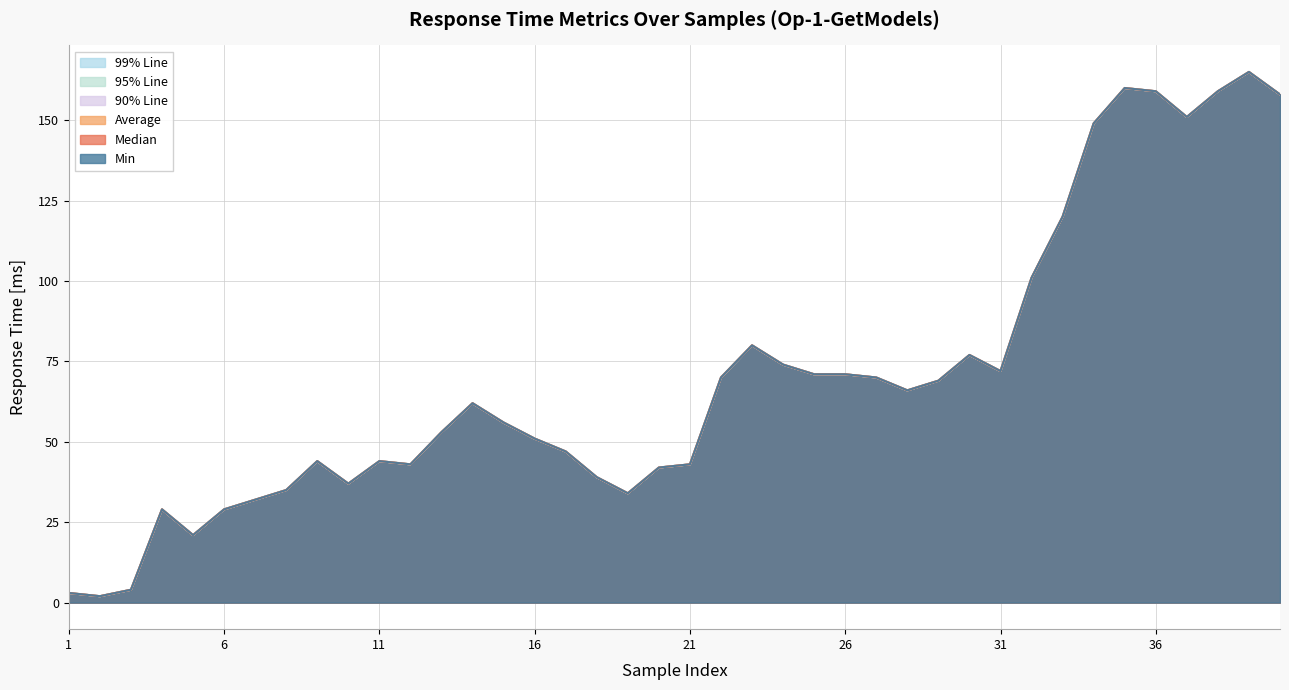

In Min, how many points are lower than both neighbors (excluding endpoints)?

8